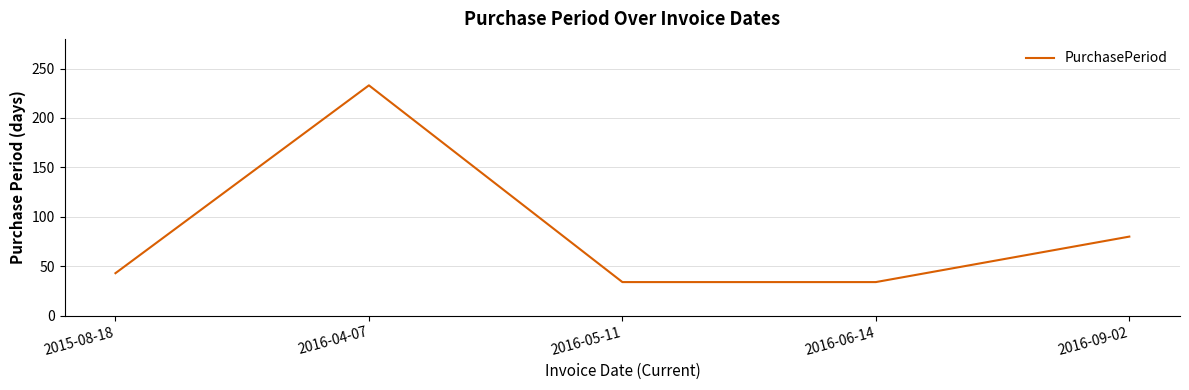

Reading right to left, list all the values displayed in this chart.

2016-09-02=80	2016-06-14=34	2016-05-11=34	2016-04-07=233	2015-08-18=43